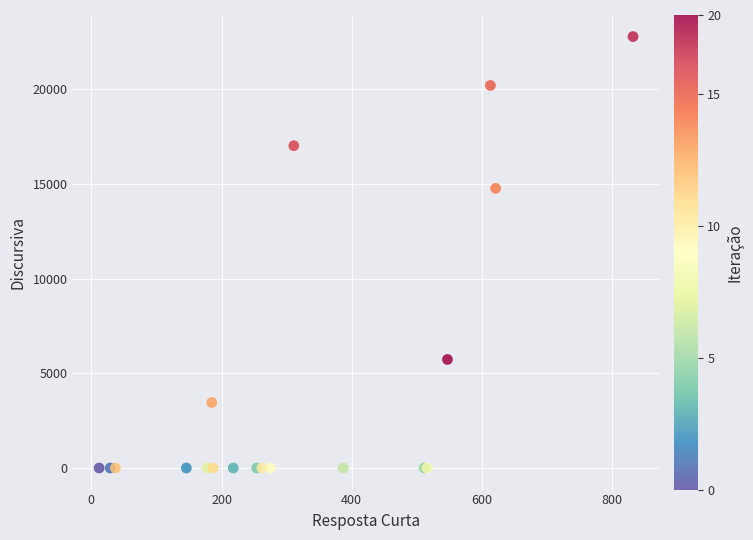

What Y value in the scatter plot is closest to 11394?

14773